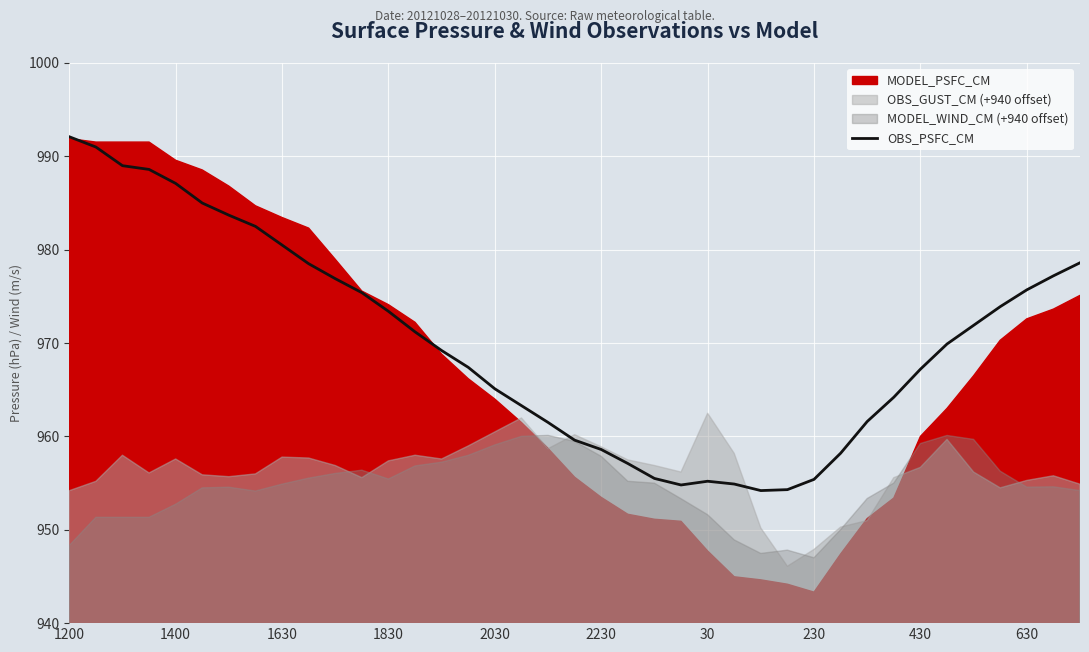

The value of OBS_PSFC_CM at 630 is 398.8. True or false?

False